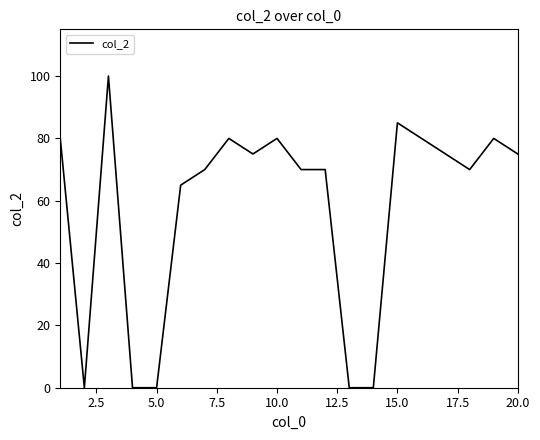

What is the difference between the maximum and minimum values?

100